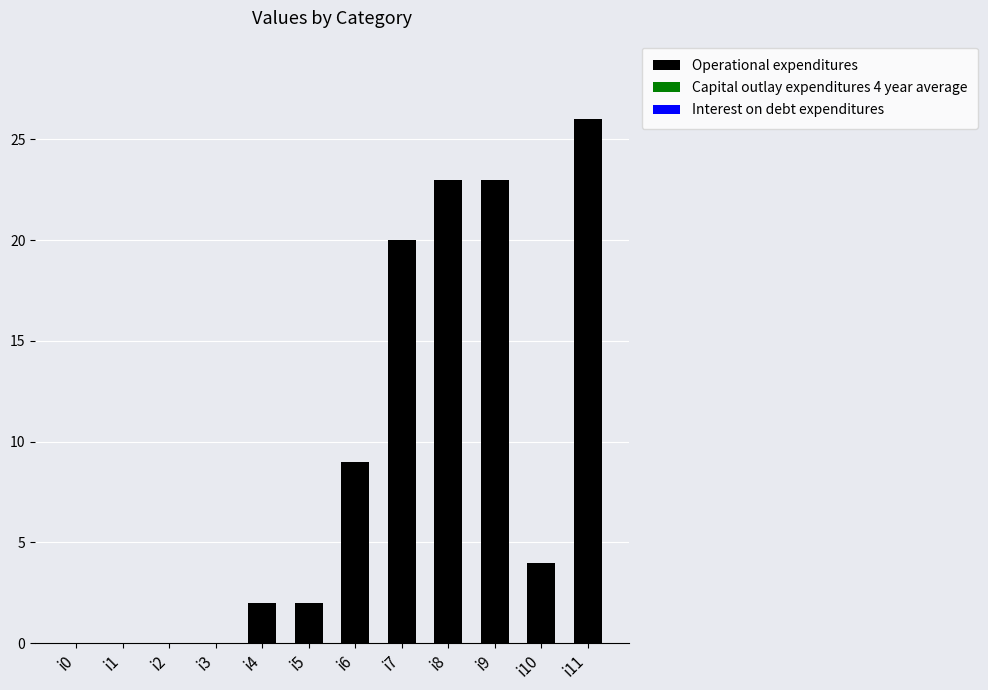

Are the bars horizontal?

No